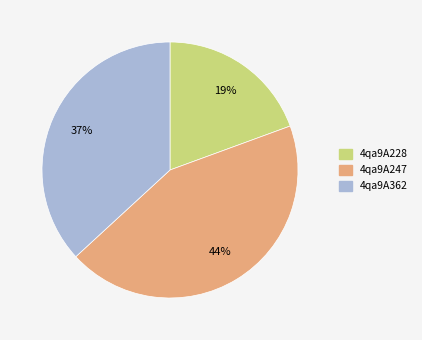

Which slice is the smallest?

4qa9A228